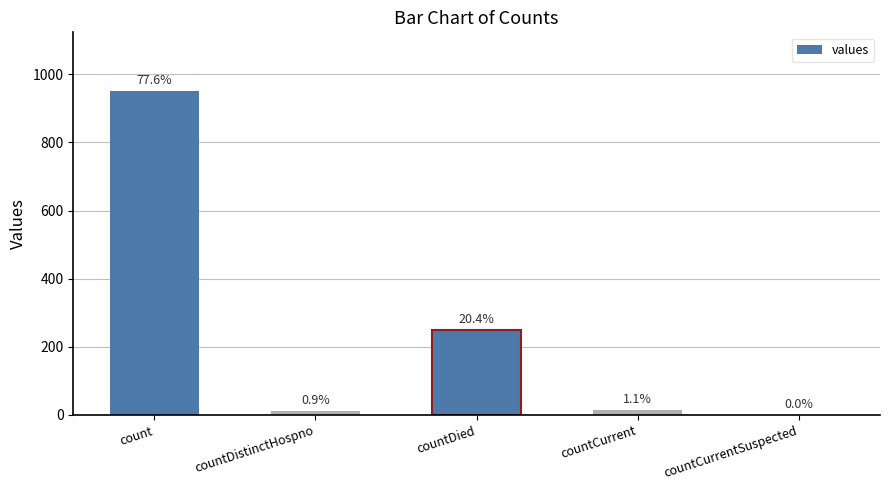

Reading right to left, what are all the values shown in this chart?

0	14	250	11	952